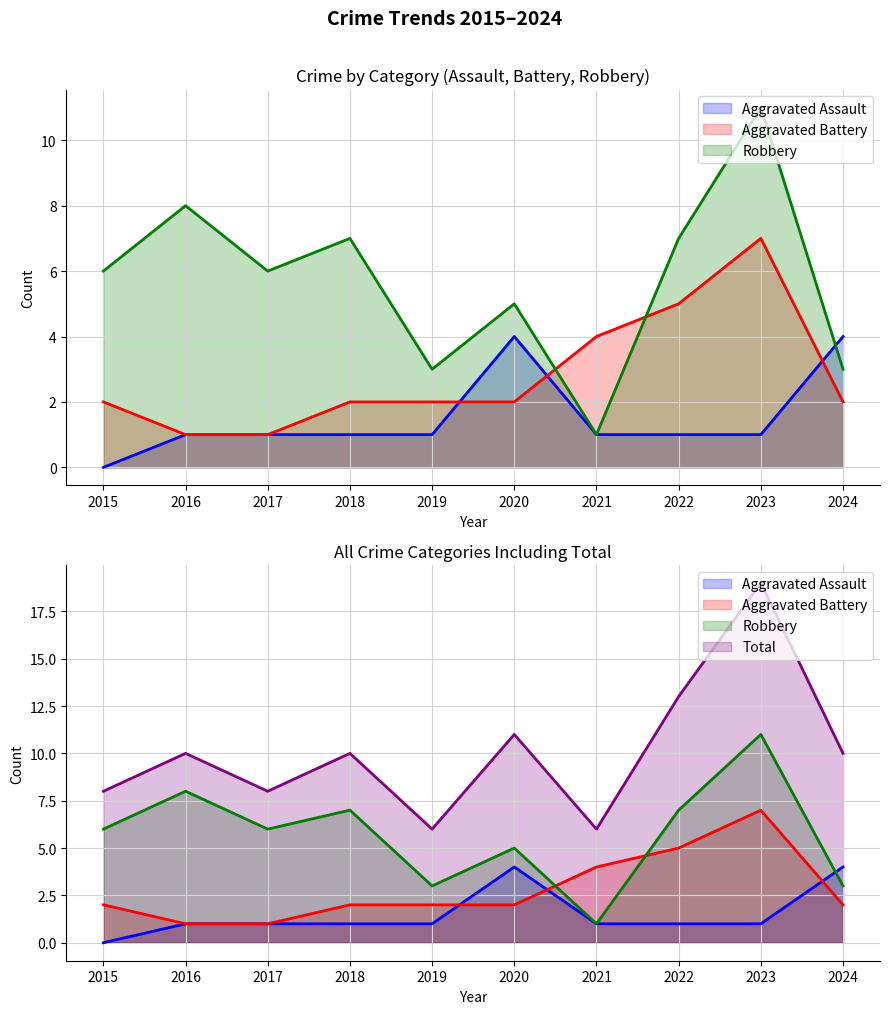

What is the sum of the Aggravated Battery values at 2021 and 2017?

5